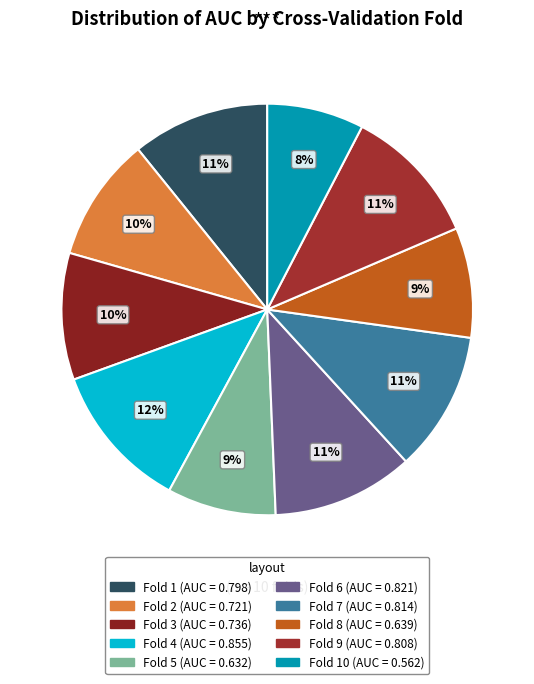

Count the number of slices in the pie.

10